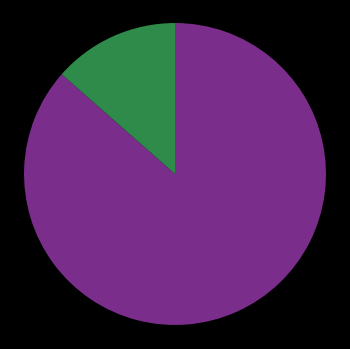

Is there a majority slice in this chart?

Yes